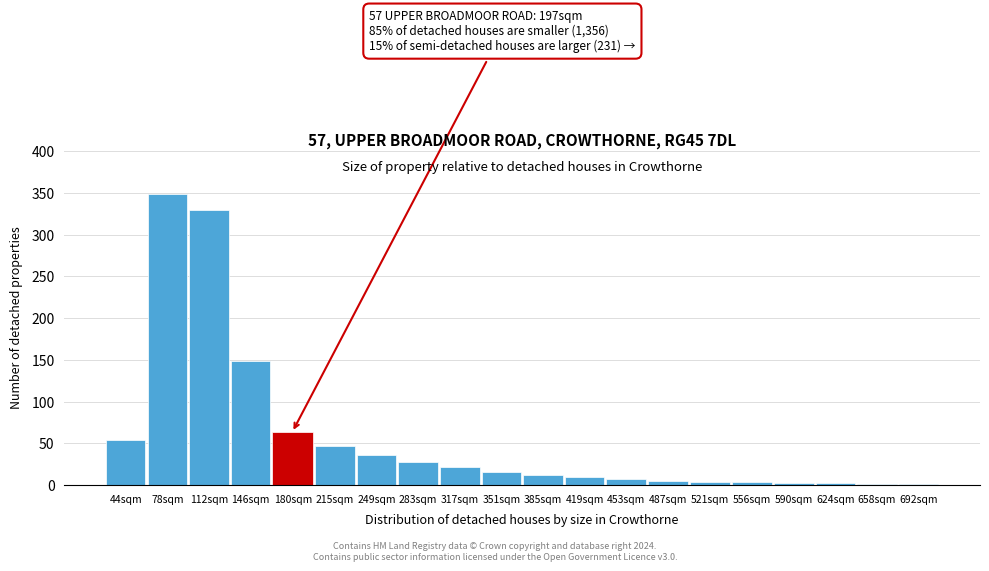

At which category does the chart reach its peak across all series?

78sqm